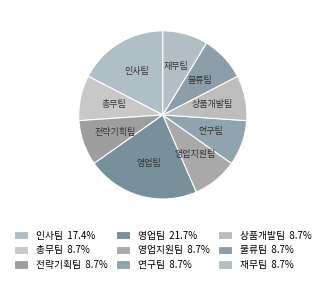

Is it true that 연구팀 is 20% of the pie?

False